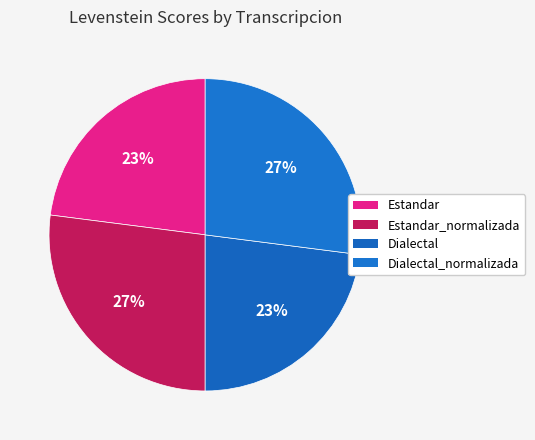

What portion of the pie excludes Estandar_normalizada?

73.0%